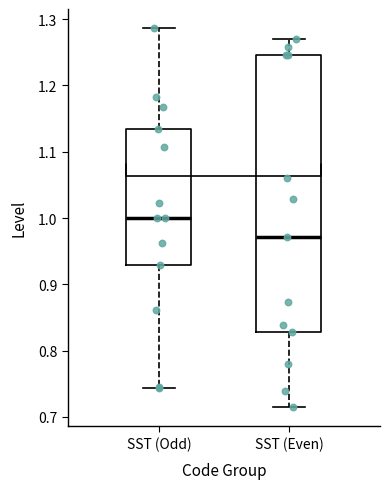

Comparing the boxes themselves (not the whiskers), which one is the tallest?

SST (Even)